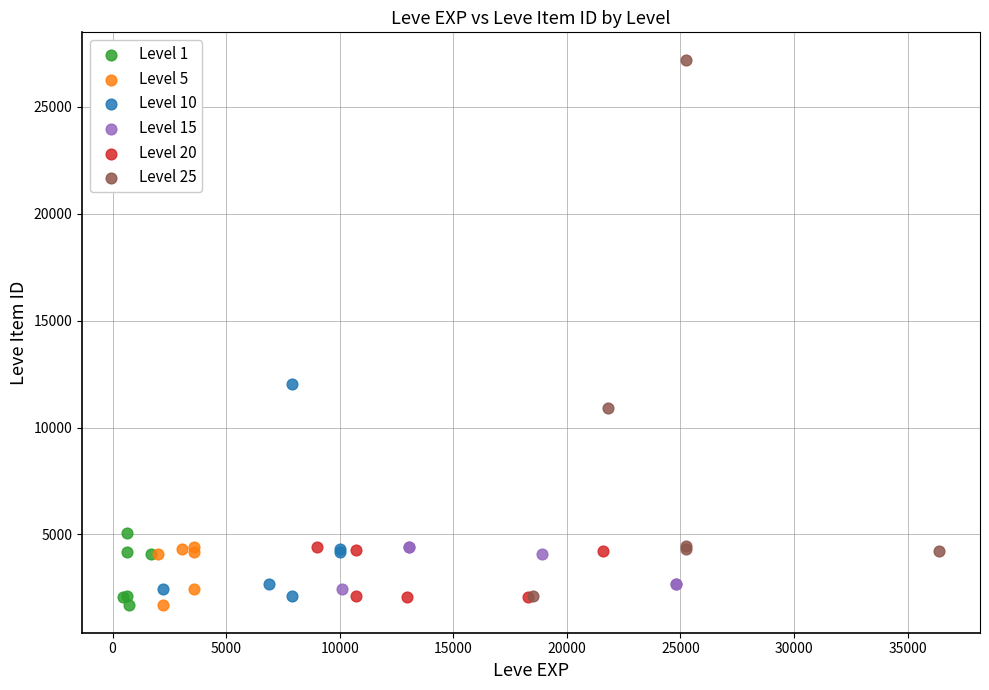

Which series has the widest spread of Y values?

Level 25